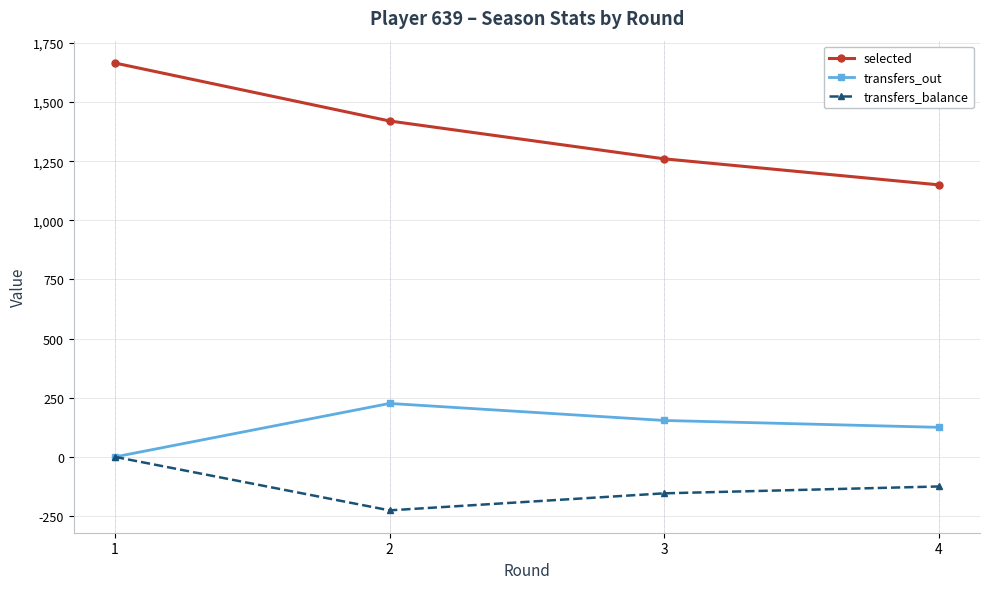

What is the total value across all series at 4?

1150